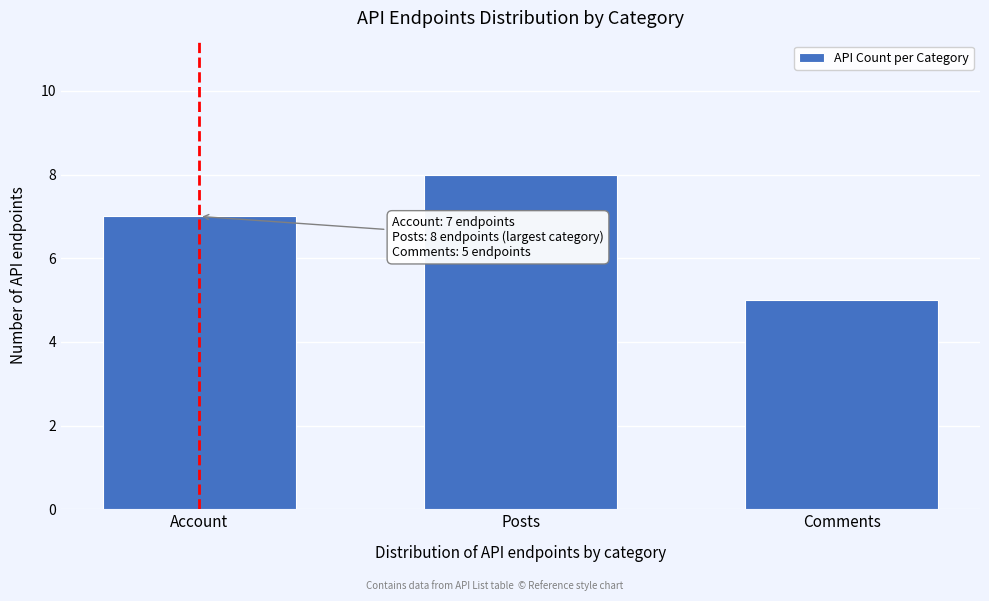

Reading left to right, list all the values displayed in this chart.

7	8	5